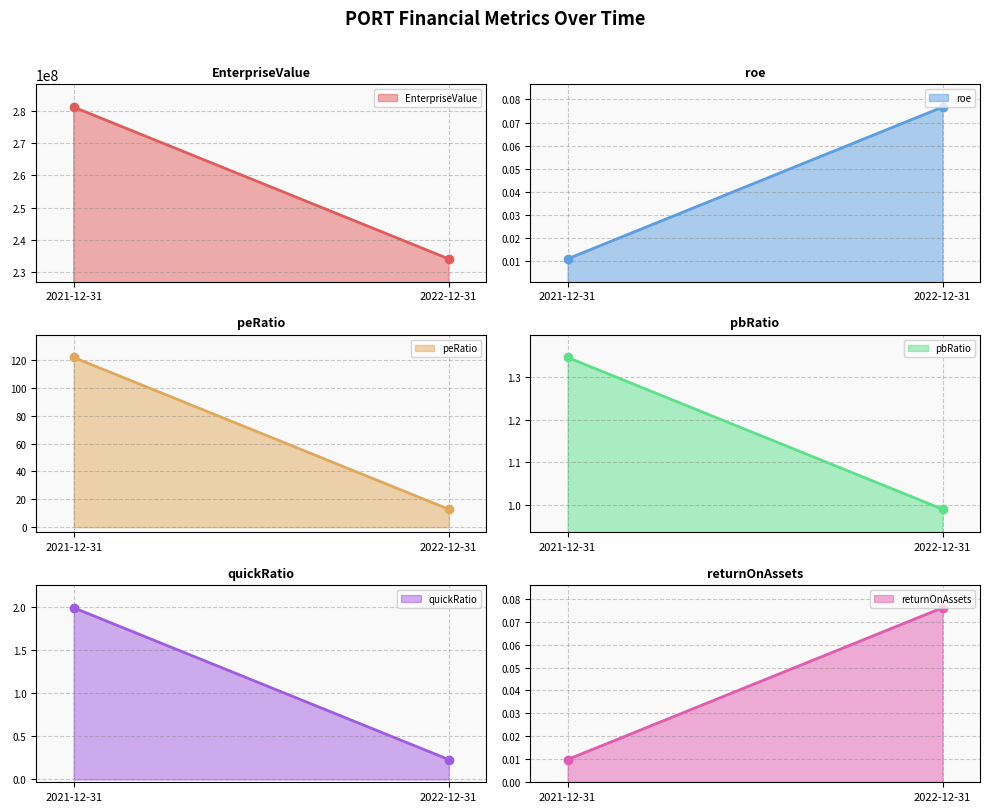

What is the sum of all EnterpriseValue values?

515326099.0